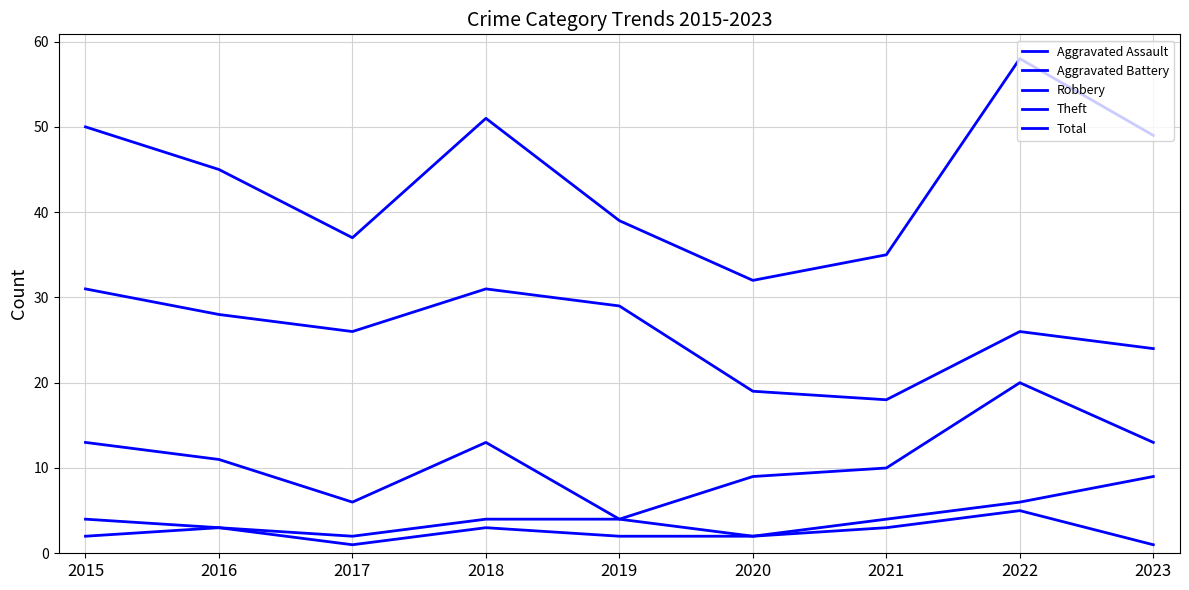

What is the difference between the Total values at 2015 and 2016?

5